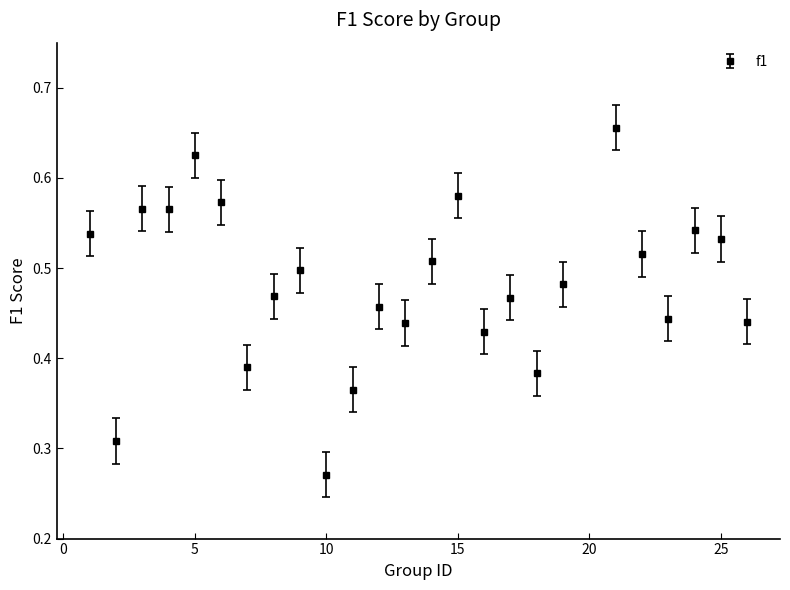

What is the sum of all values?

12.0